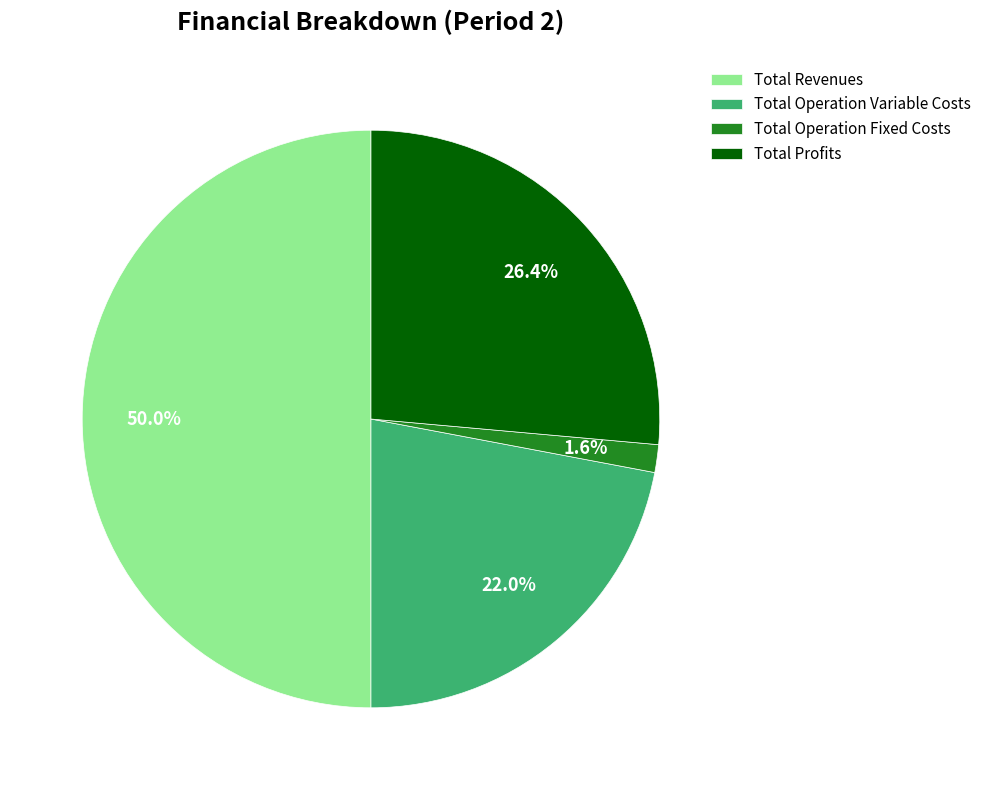

How many slices are in this pie chart?

4